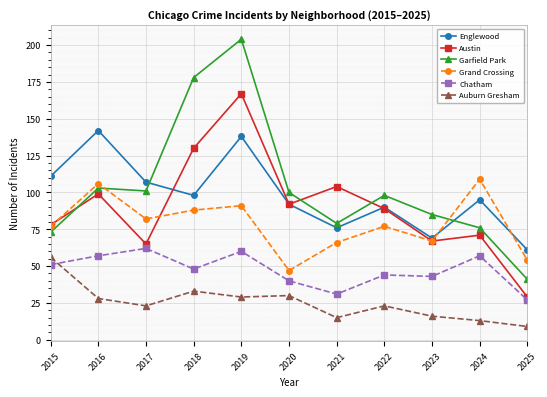

At which category does Englewood reach its first local peak?

2016